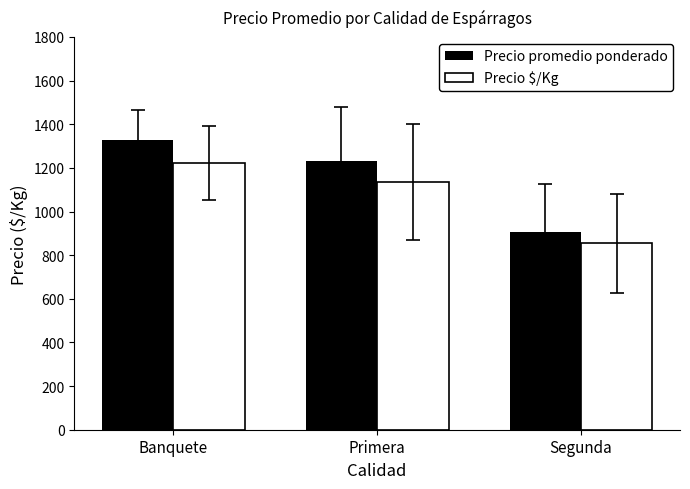

How many data points in Precio promedio ponderado are less than 1233?

1